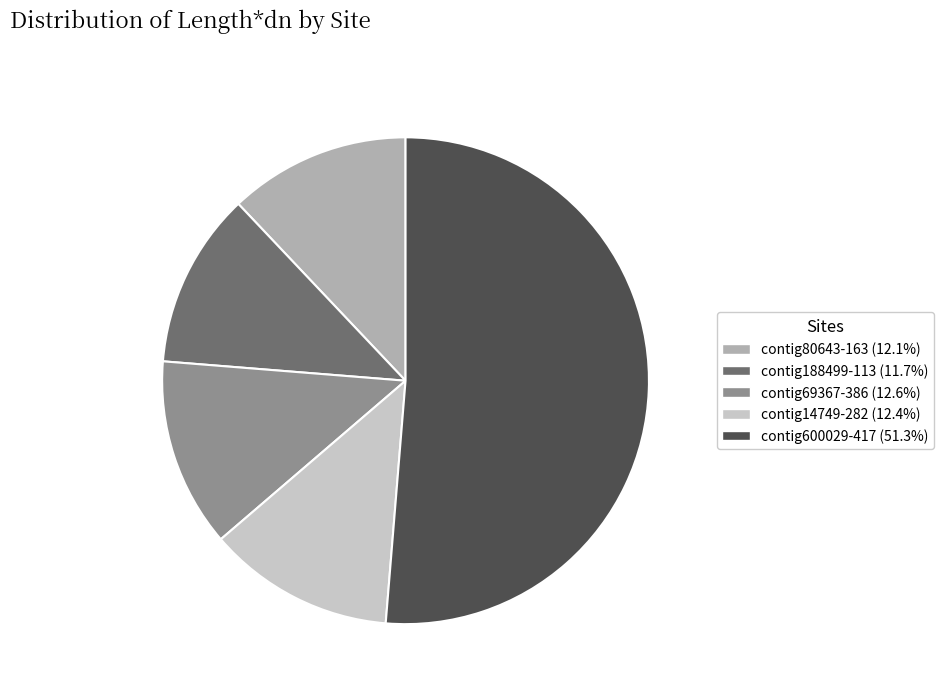

The contig80643-163 slice represents 18% of the pie. True or false?

False